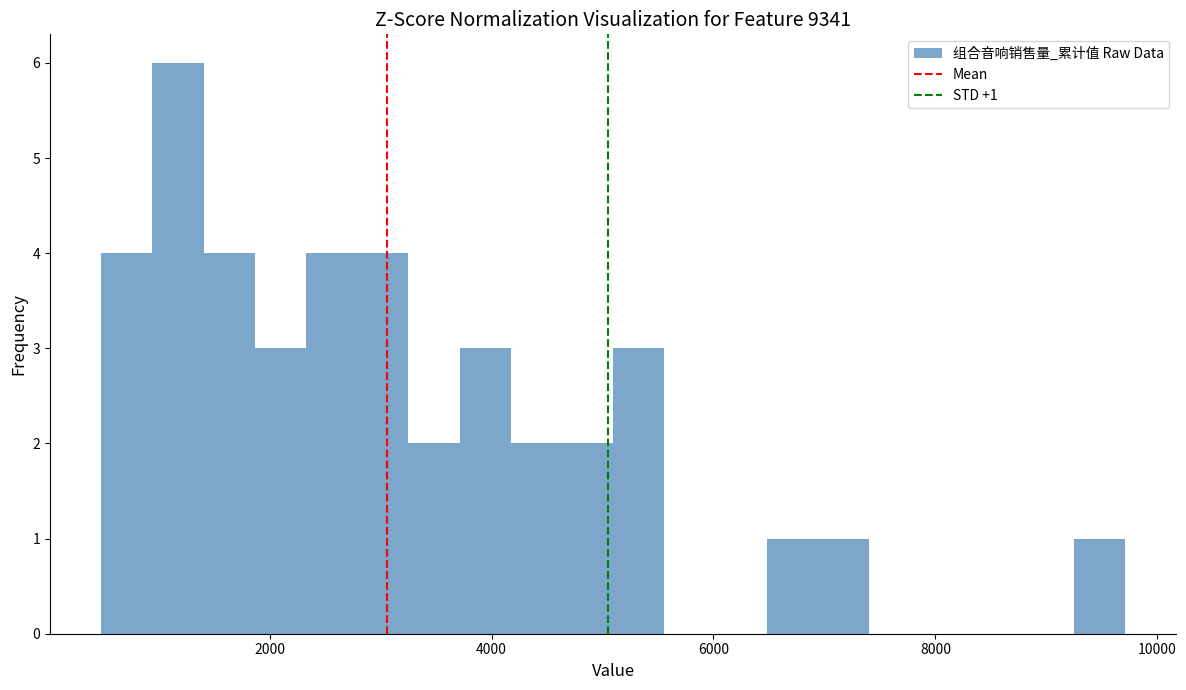

Around what value on the x-axis is the tallest bar? Give the approximate position of its centre, as read against the axis.

1200